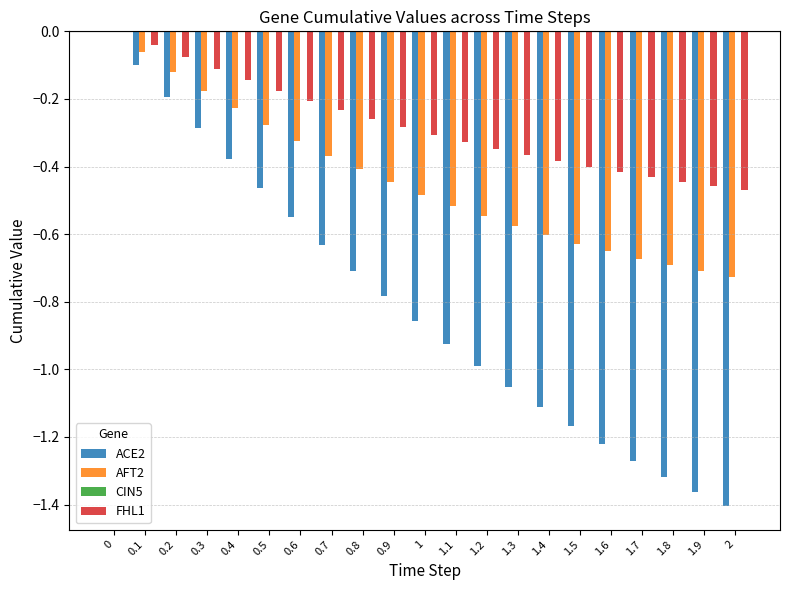

Which series has the largest total across all categories?

FHL1